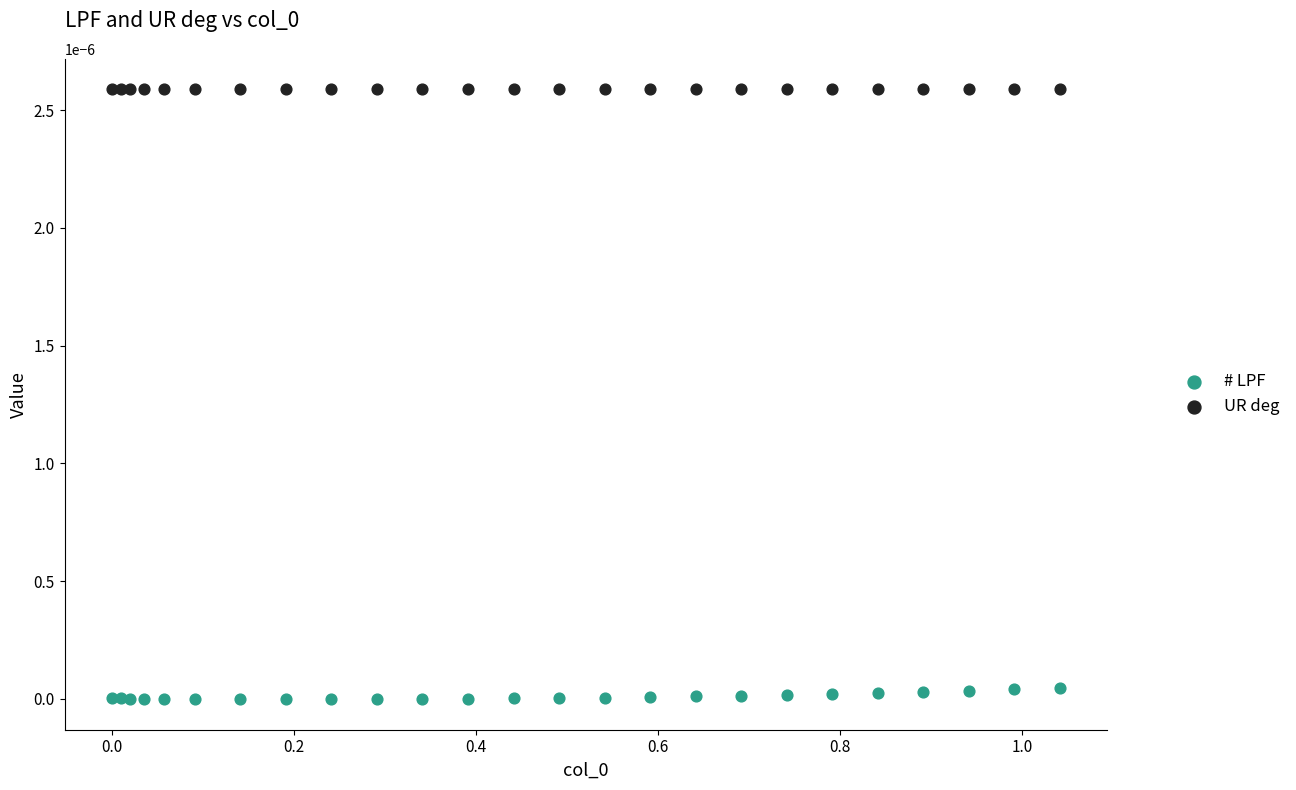

Which series contains the highest Y value?

UR deg